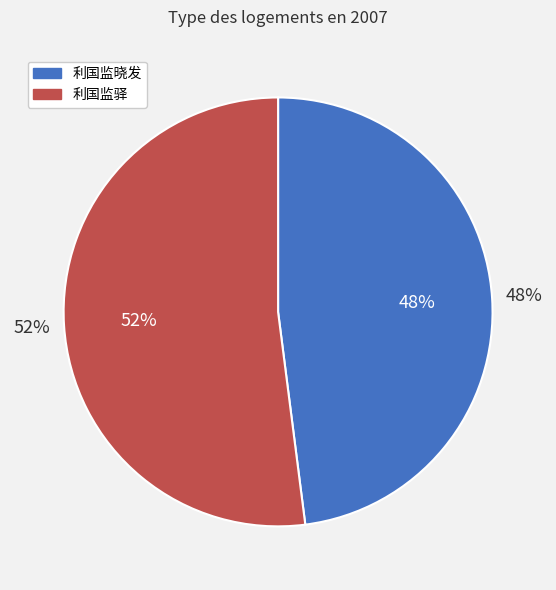

What percentage is the 利国监晓发 slice, to the nearest percent?

48%